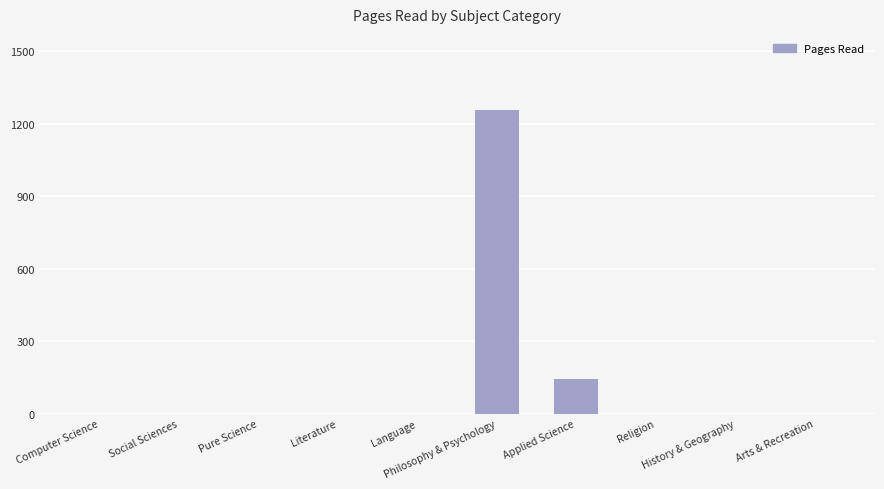

What is the greatest value displayed?

1257